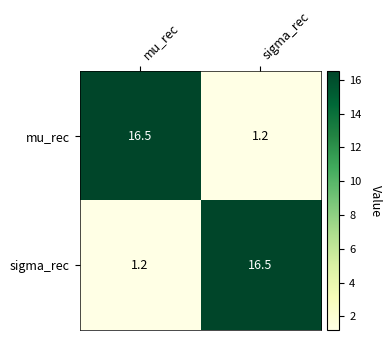

The mu_rec series shows 7.1 at mu_rec. True or false?

False